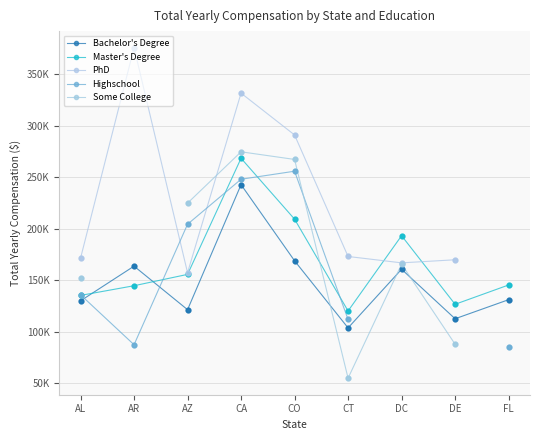

Which series reaches the minimum Y coordinate?

Some College